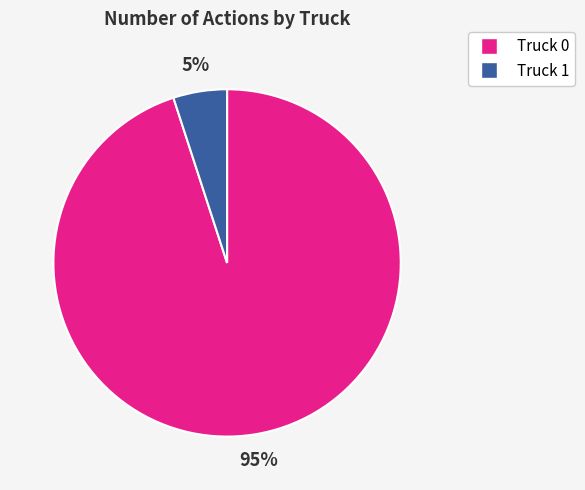

To the nearest percent, what is the combined percentage of Truck 1 and Truck 0?

100%